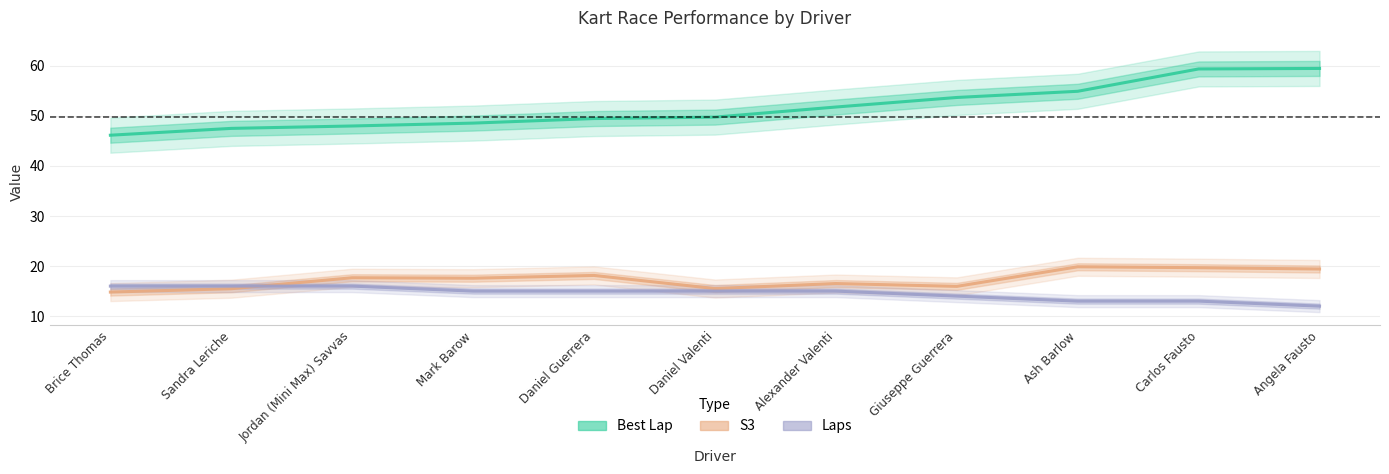

At which label does Best Lap first exceed 49?

Daniel Guerrera